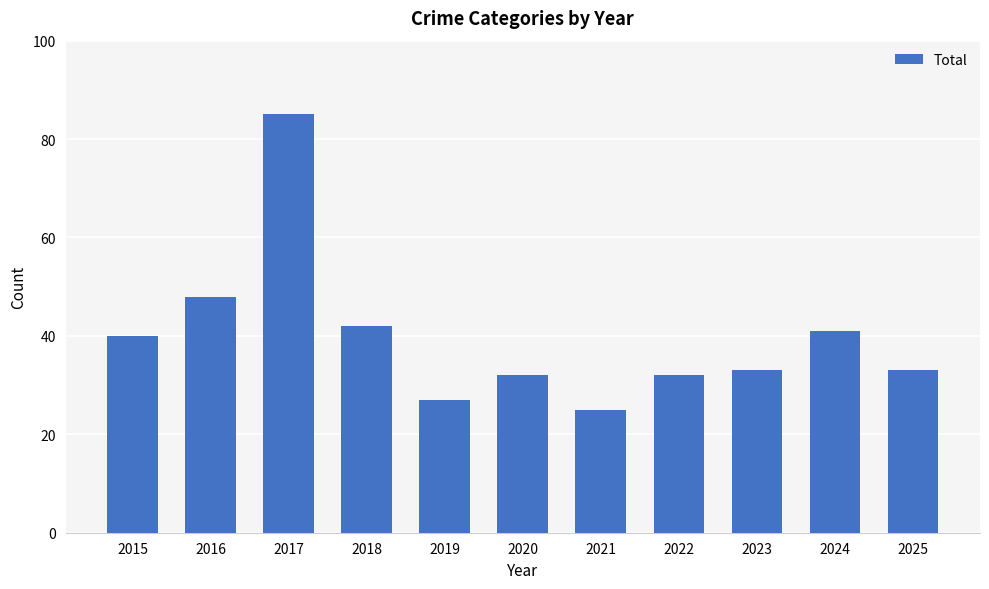

What is the difference between the maximum and minimum values?

60